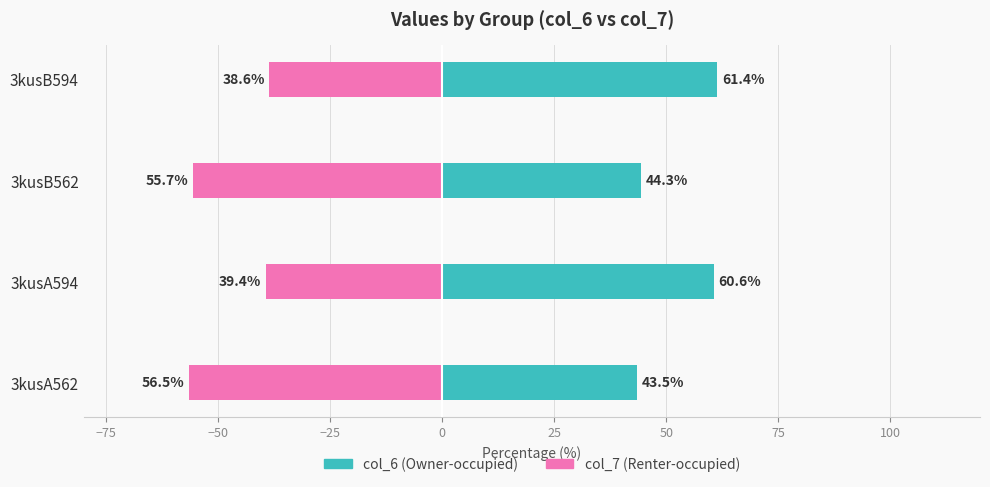

How many data points in col_6 (Owner-occupied) are above 60?

2